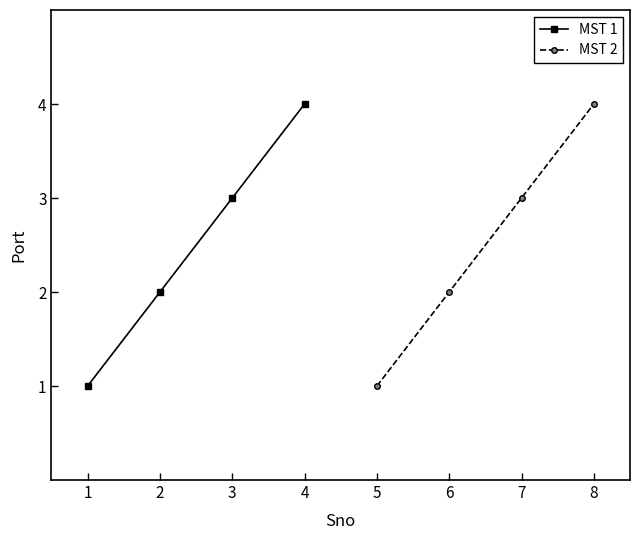

The value of MST 2 at 6 is 1. True or false?

False